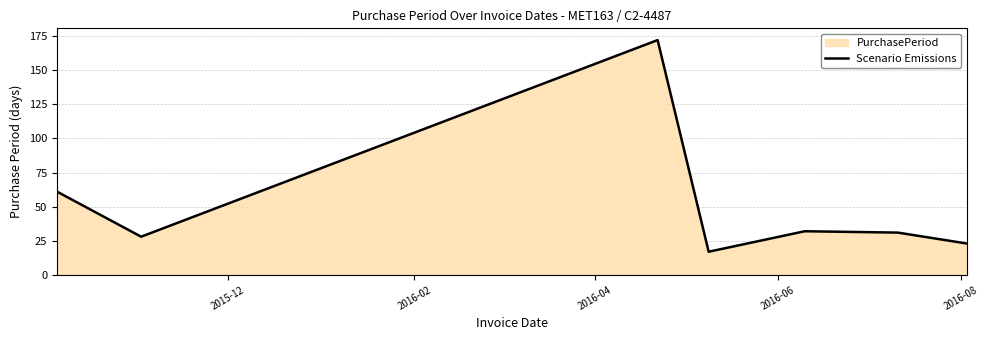

How many interior local peaks (higher than both neighbors) does the data have?

2